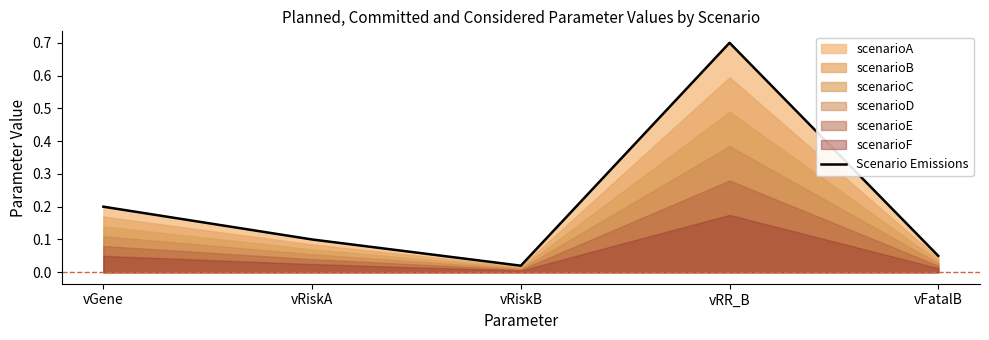

What position from the right is vRR_B?

2